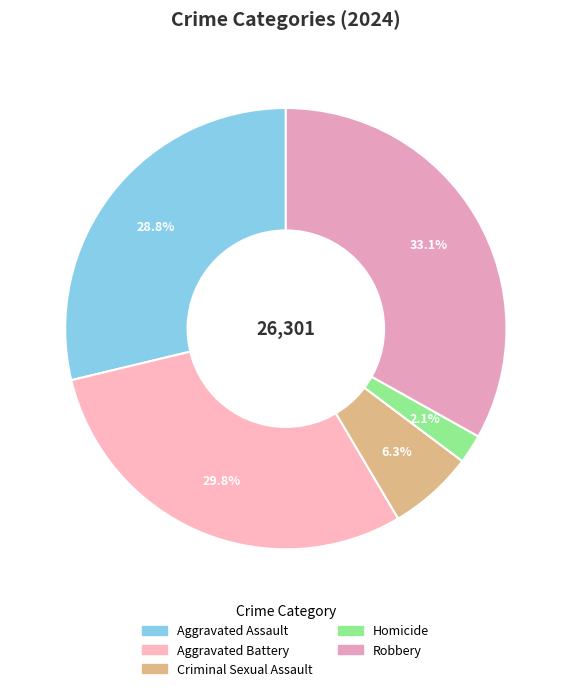

Between Robbery and Criminal Sexual Assault, which is larger?

Robbery